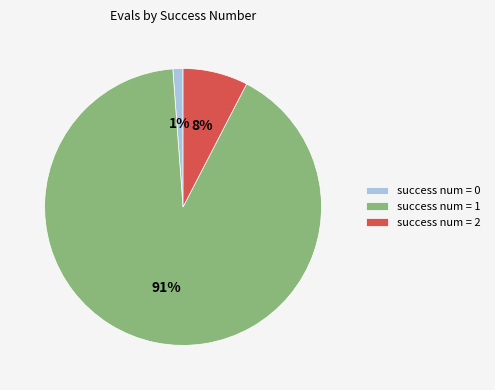

To the nearest percent, what percentage of the pie is success num = 0?

1%